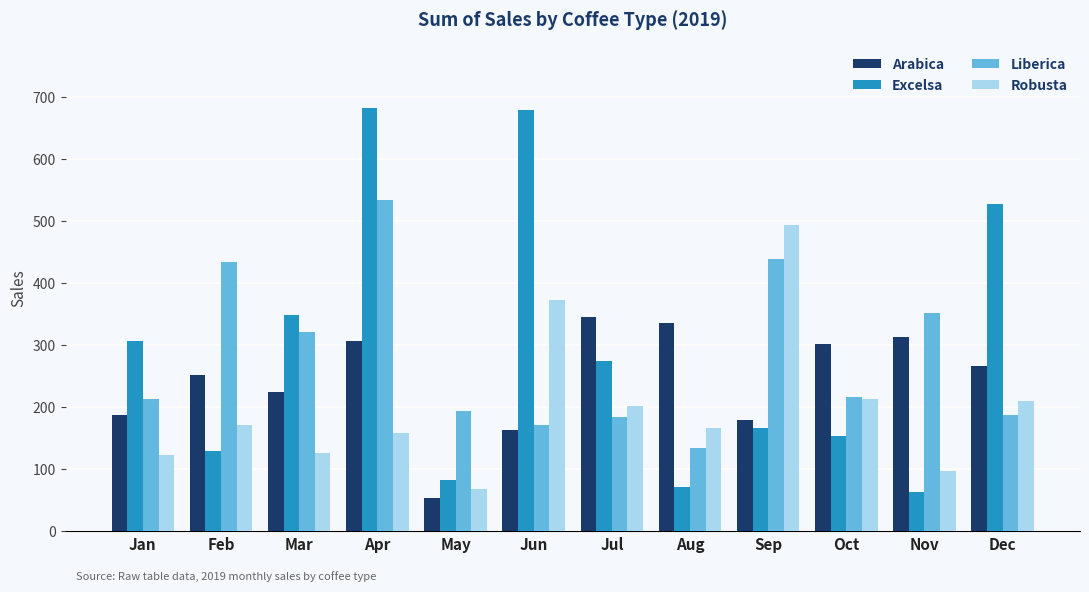

At which label is Robusta closest to 280?

Oct